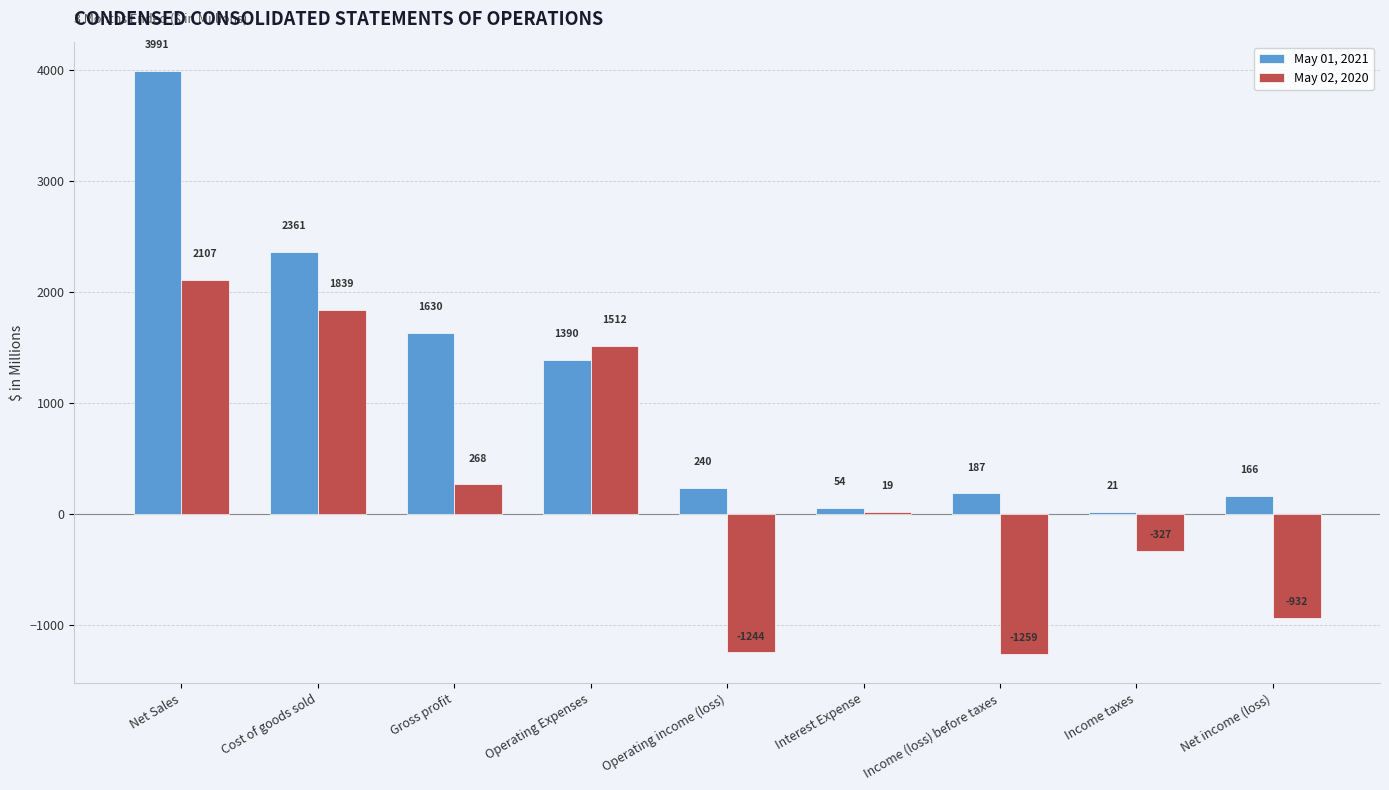

How many bars are there in total?

18